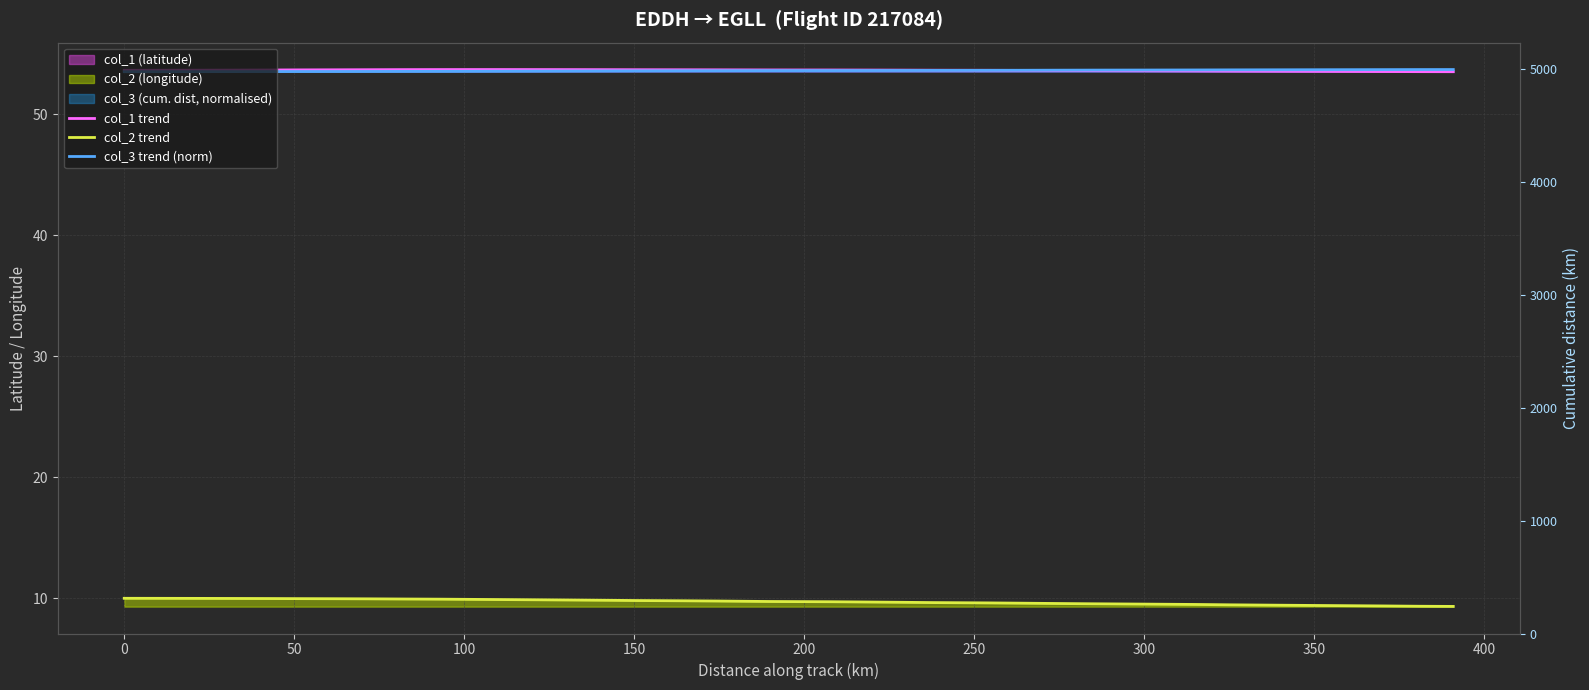

Which series has the largest total across all categories?

col_1 trend